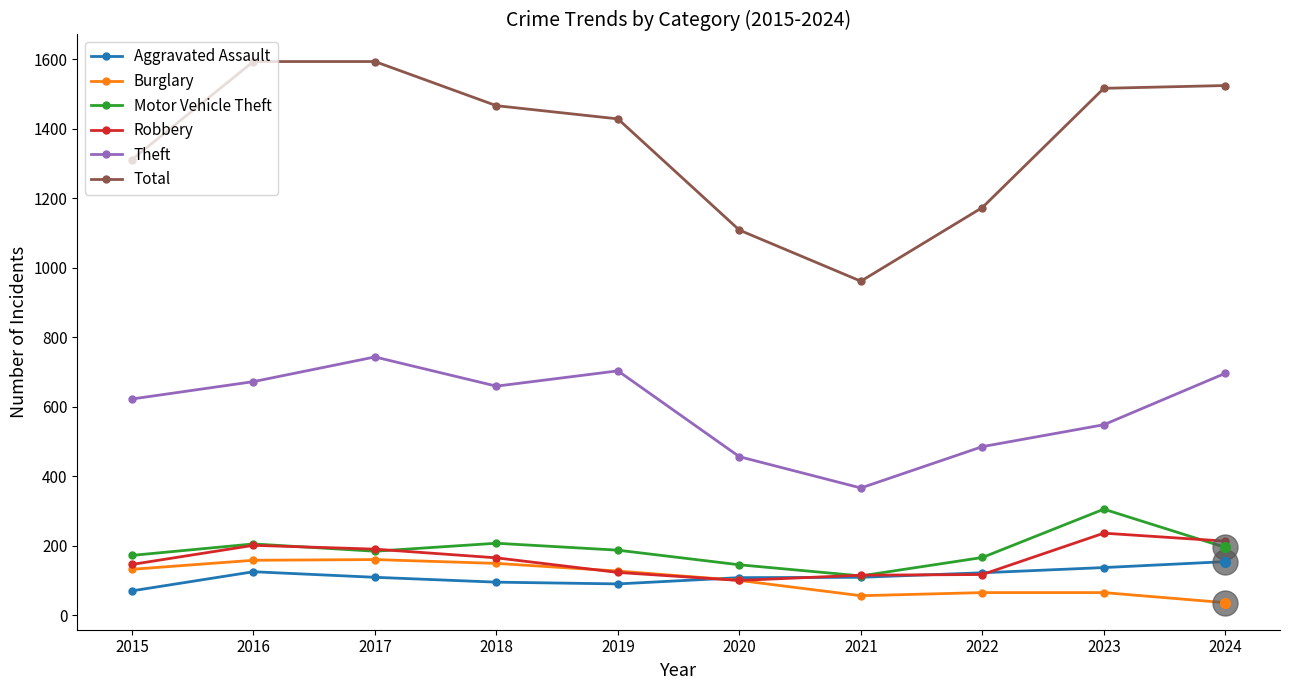

Is it true that Burglary equals 56 at 2021?

True